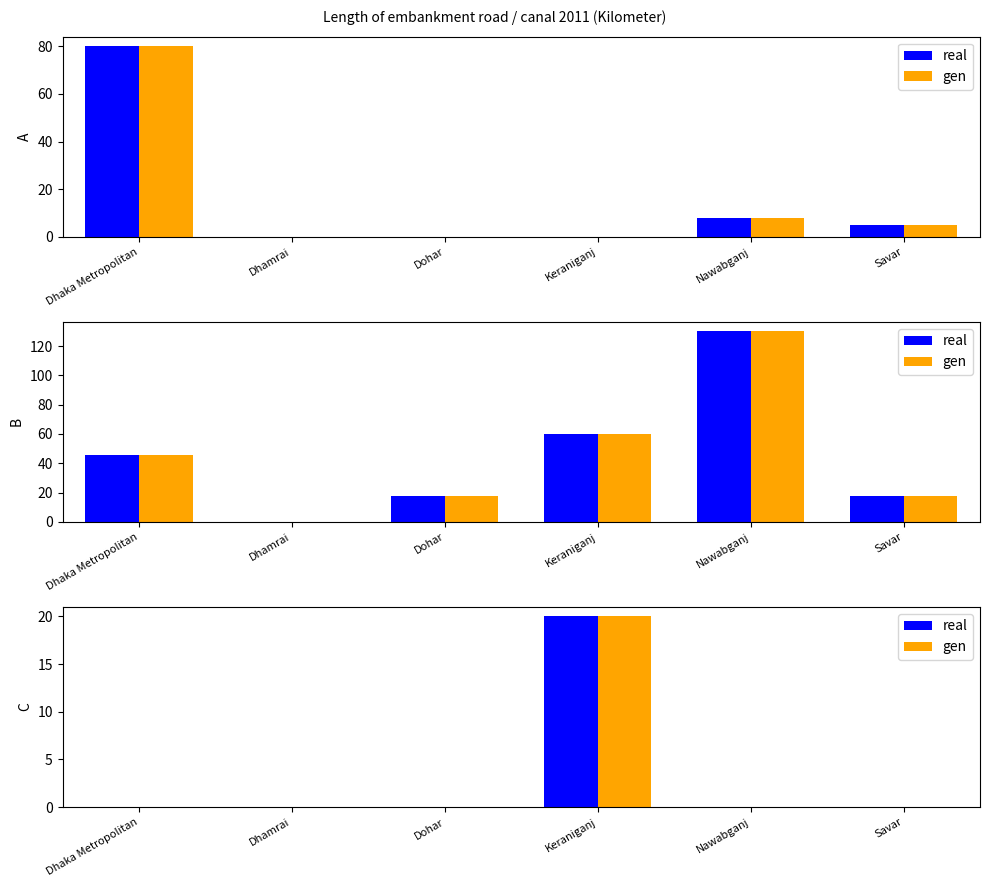

Is it true that real equals 0 at Dohar?

True